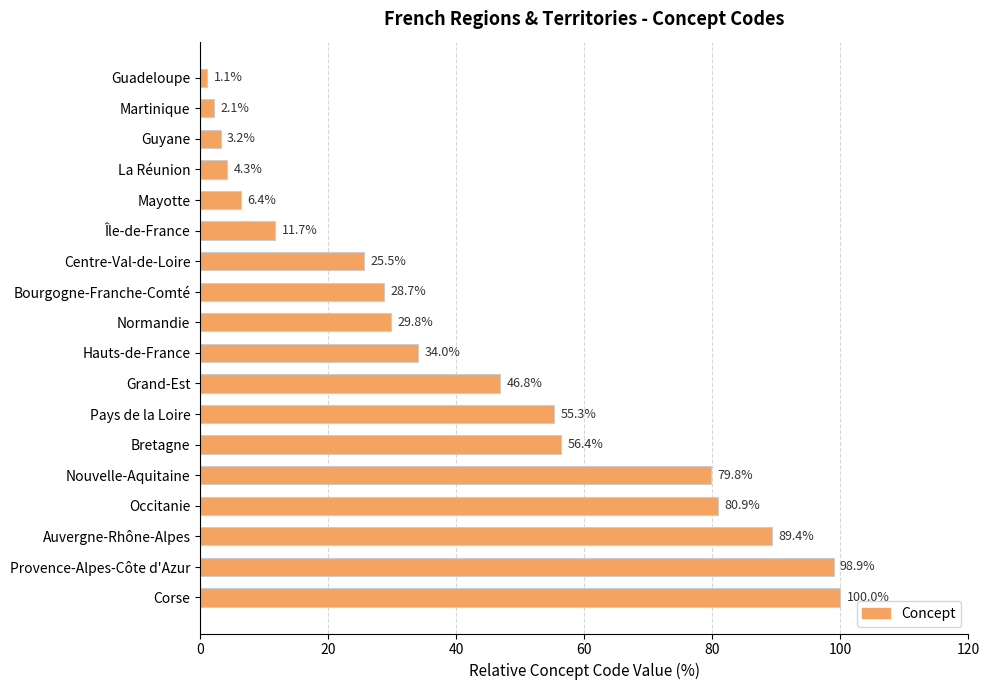

How many bars are there in total?

18